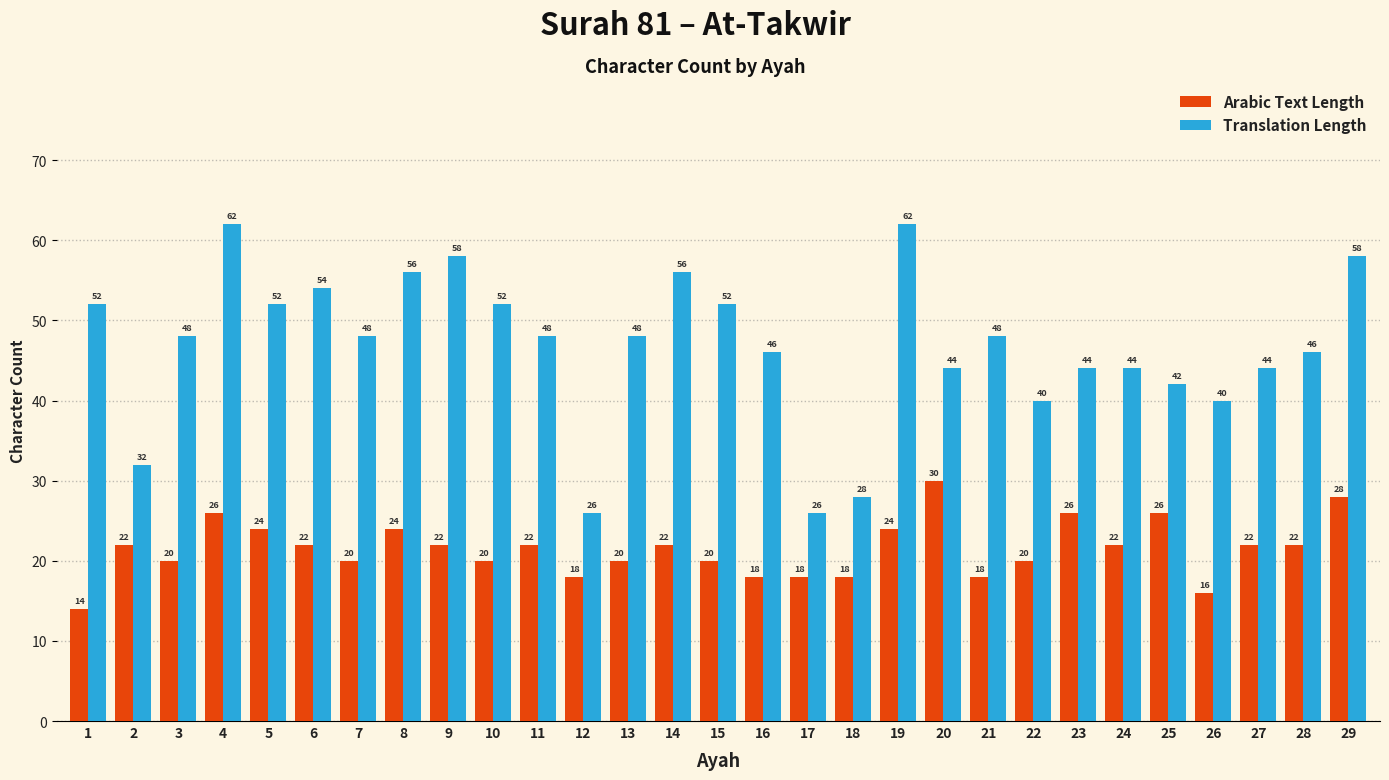

What is the highest value of the Translation Length series?

62